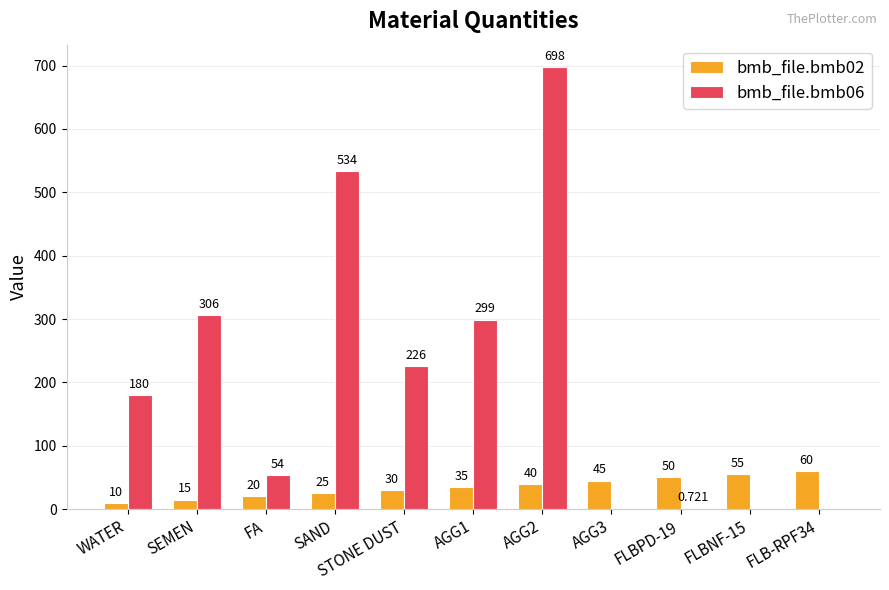

At which label is bmb_file.bmb06 closest to 349?

SEMEN